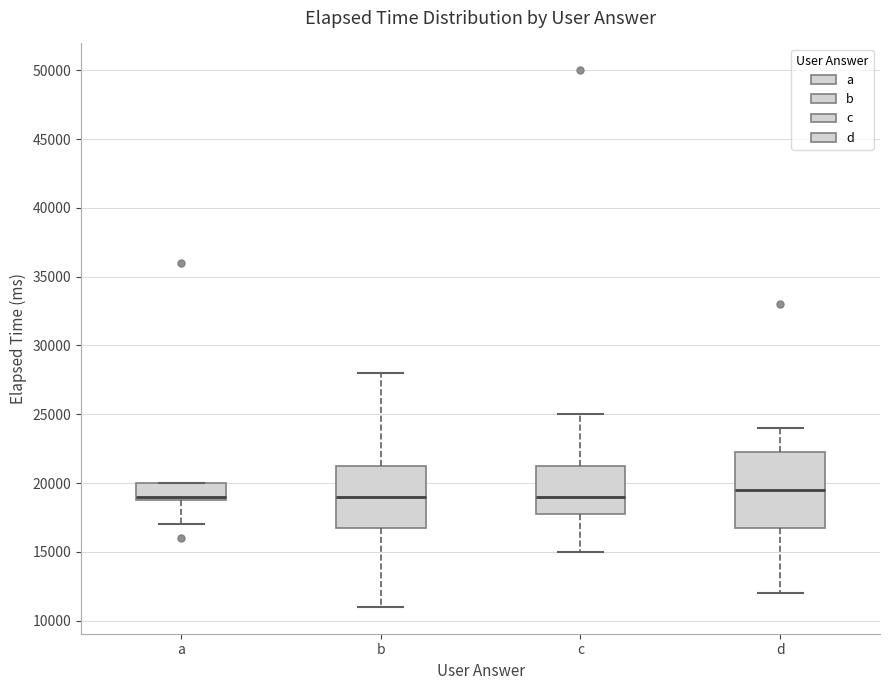

Reading left to right, transcribe this box plot: for each box, give where its median line is, the range the box spans, and where its two whiskers end, as read against the y-axis. The values are not printed on the chart, so give them approximately, as read against the axis.

a: median 19000 (just above the box's lower edge), box 19000 to 20000, whiskers 17000 to 20000
b: median 19000, box 17000 to 21500, whiskers 11000 to 28000
c: median 19000, box 18000 to 21500, whiskers 15000 to 25000
d: median 19500, box 17000 to 22500, whiskers 12000 to 24000